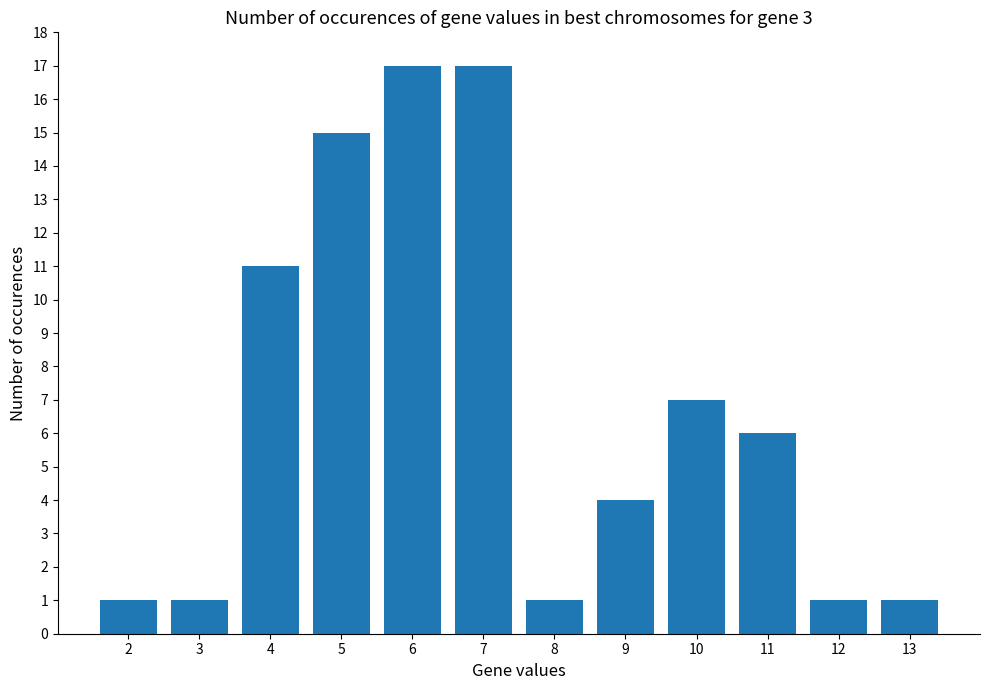

Reading left to right, what are all the values shown in this chart?

2=1	3=1	4=11	5=15	6=17	7=17	8=1	9=4	10=7	11=6	12=1	13=1